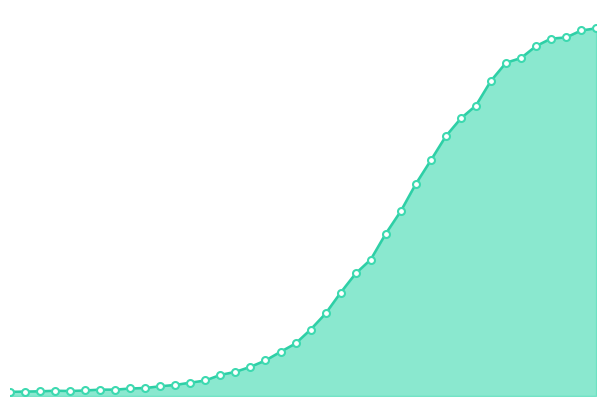

How many lines are shown in the chart?

1